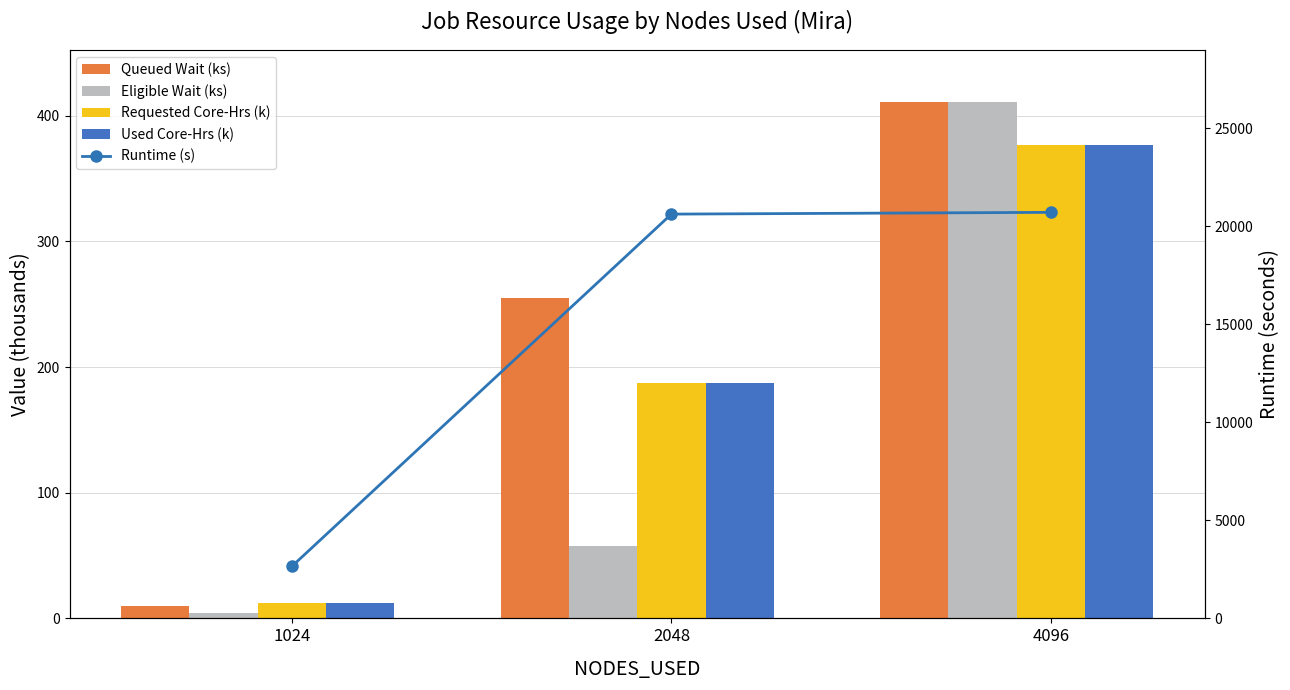

At which category is the sum across all series the highest?

4096